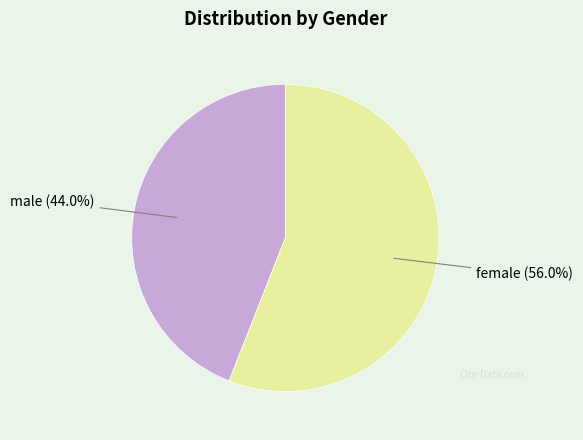

Is it true that female is 56% of the pie?

True